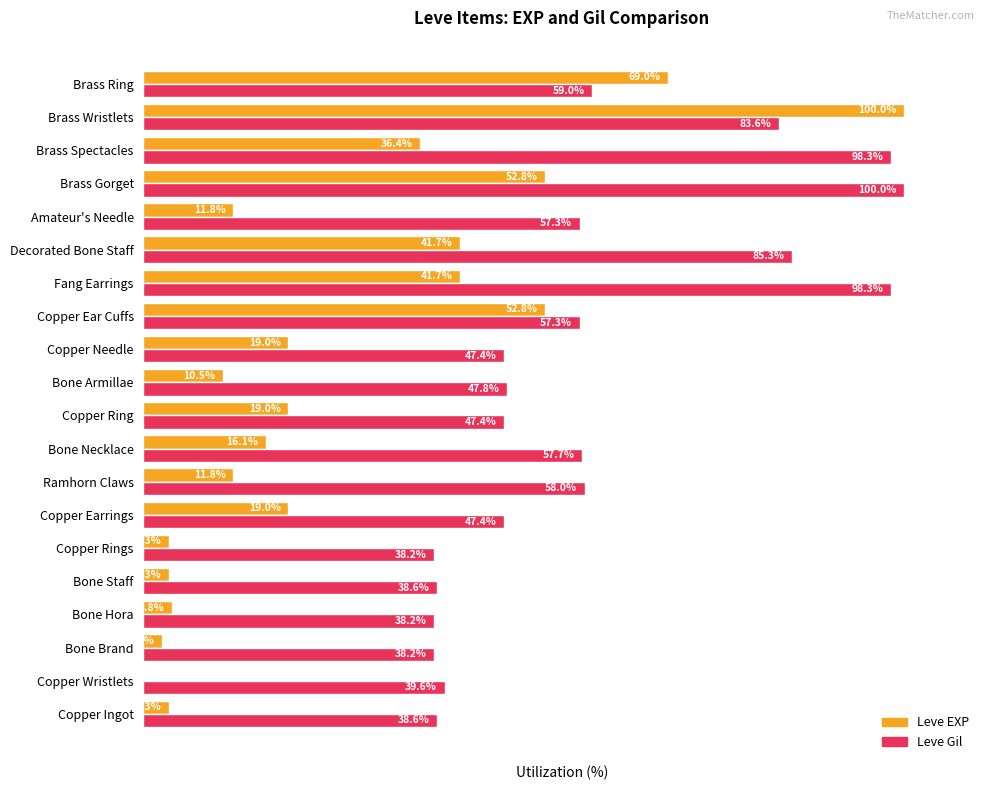

Is the value of Leve EXP at Copper Ring greater than the value of Leve Gil at Ramhorn Claws?

No